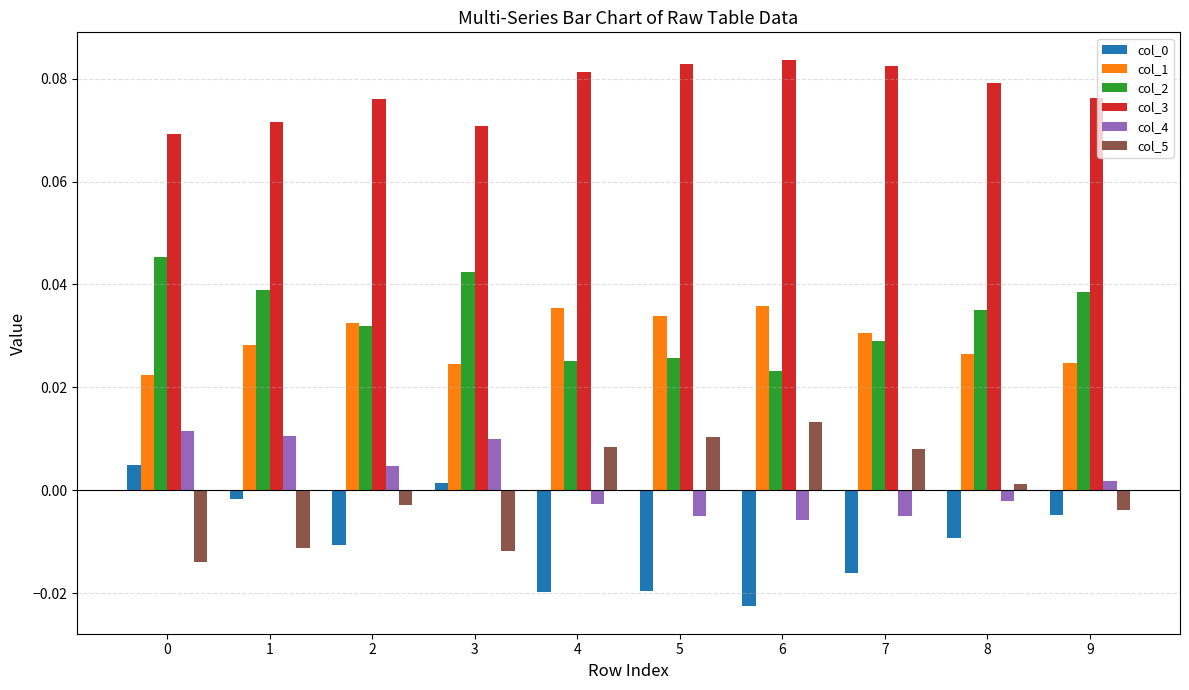

Is it true that col_4 equals 0.0 at 3?

True